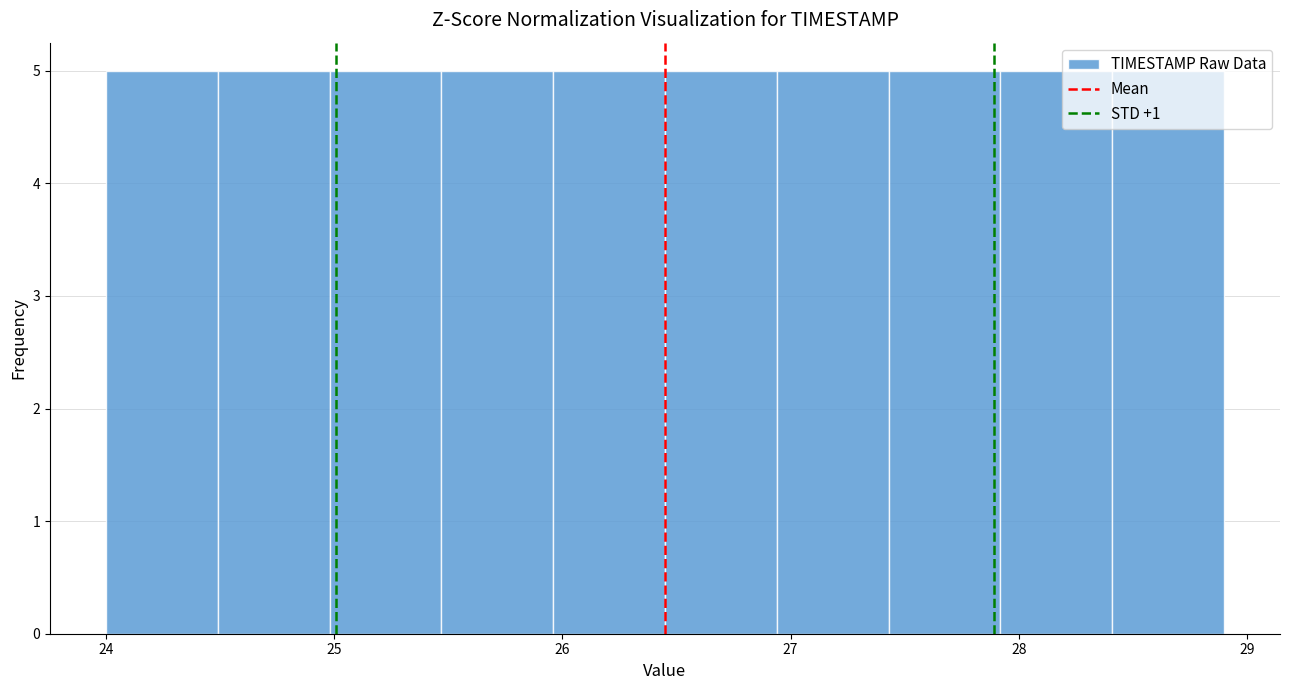

Reading left to right, transcribe this chart: for each bar, give the range it covers on the x-axis and its height. Neither the bar edges nor the heights are printed on the chart, so give them approximately, as read against the axes.

24.00 to 24.49: 5
24.49 to 24.98: 5
24.98 to 25.47: 5
25.47 to 25.96: 5
25.96 to 26.45: 5
26.45 to 26.94: 5
26.94 to 27.43: 5
27.43 to 27.92: 5
27.92 to 28.41: 5
28.41 to 28.90: 5